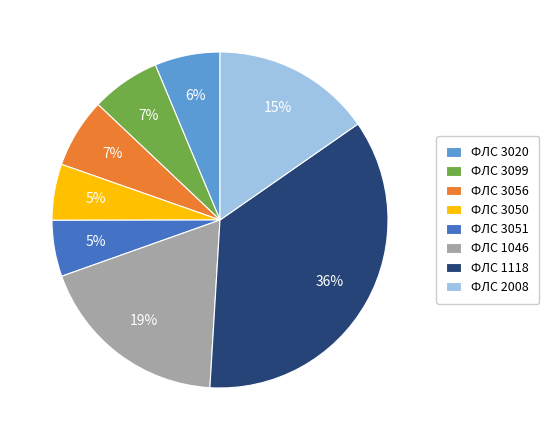

Is there any slice that represents more than half of the pie?

No